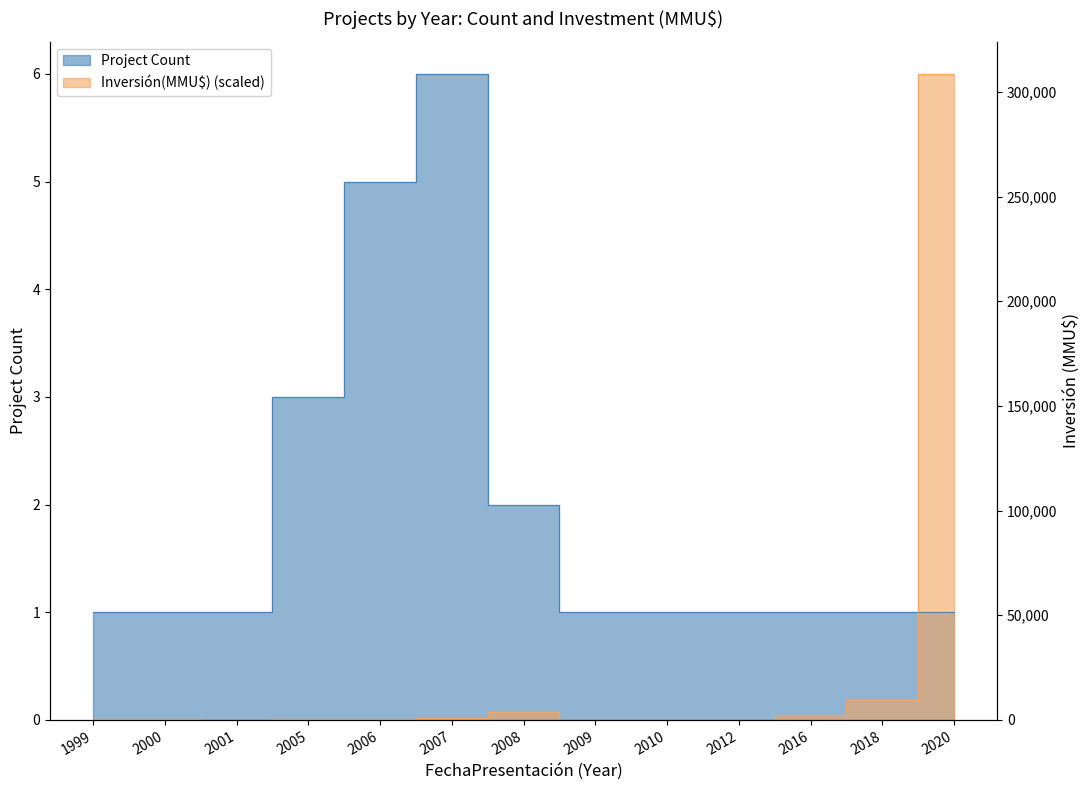

At 2009, list the series in order from smallest to largest.

Inversión(MMU$), Count